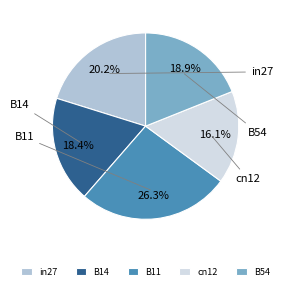

Rank the categories by value from highest to lowest.

B11, in27, B54, B14, cn12